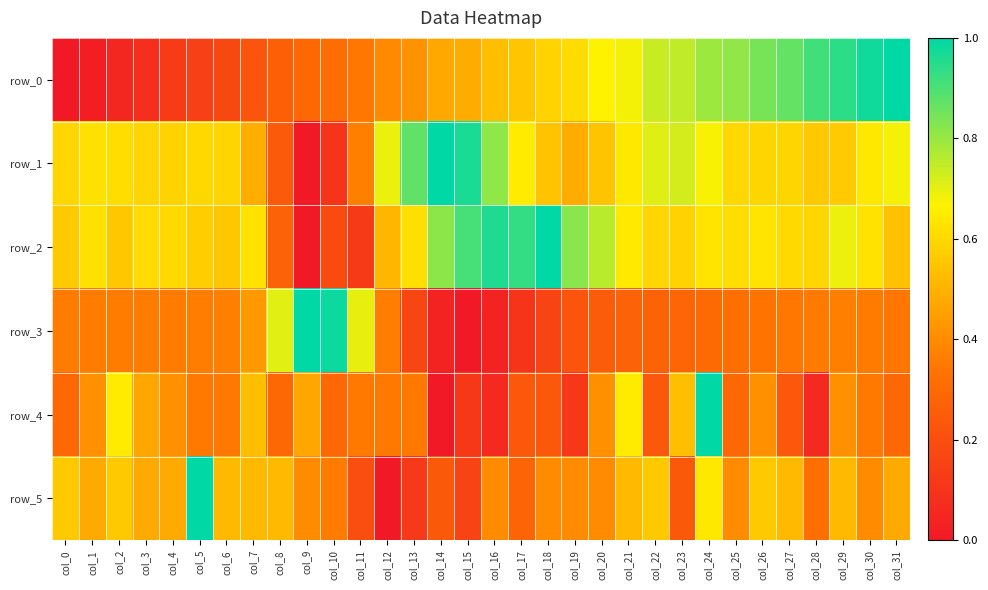

What is the difference between the highest and lowest values at col_17?

0.8